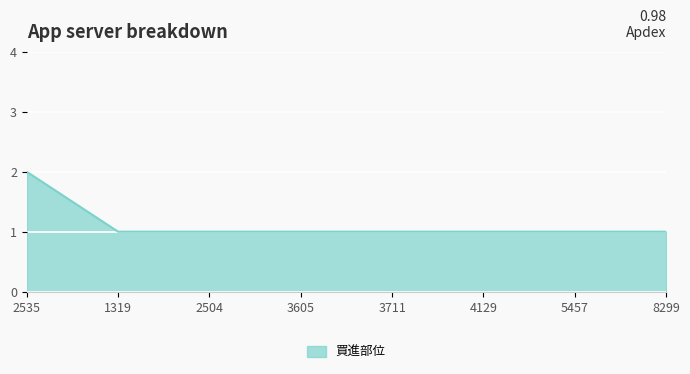

What is the difference between the maximum and second lowest values?

1